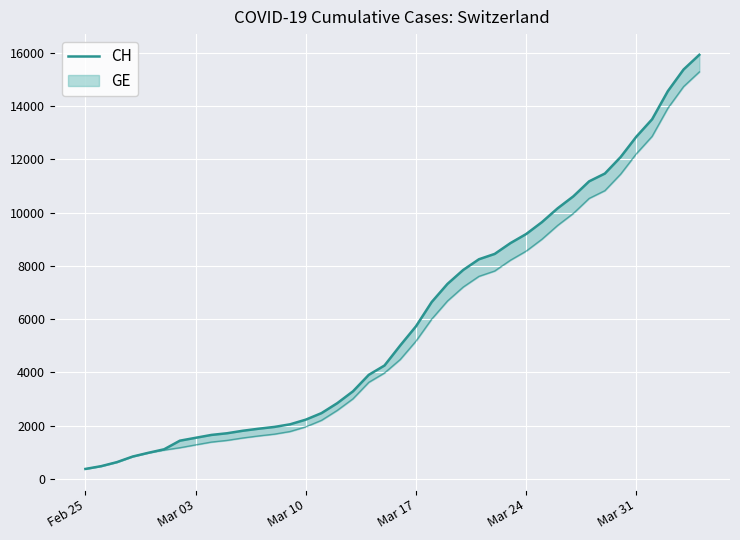

What is the sum of all values?

242133